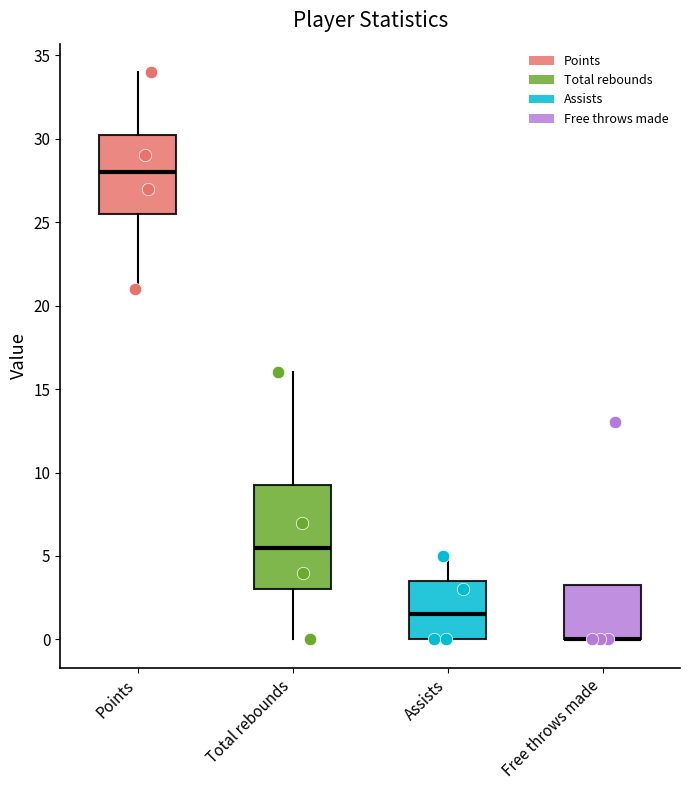

Where does the median line of the box for Total rebounds sit on the y-axis? The values are not printed on the chart, so give them approximately, as read against the axis.

5.5